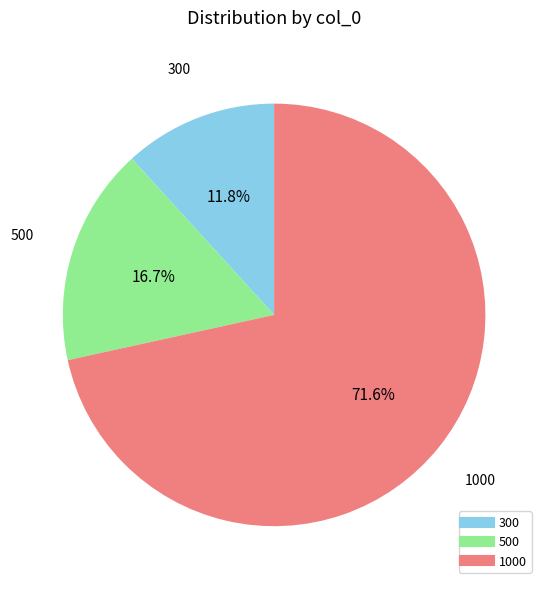

What percentage is NOT represented by 500?

83.3%